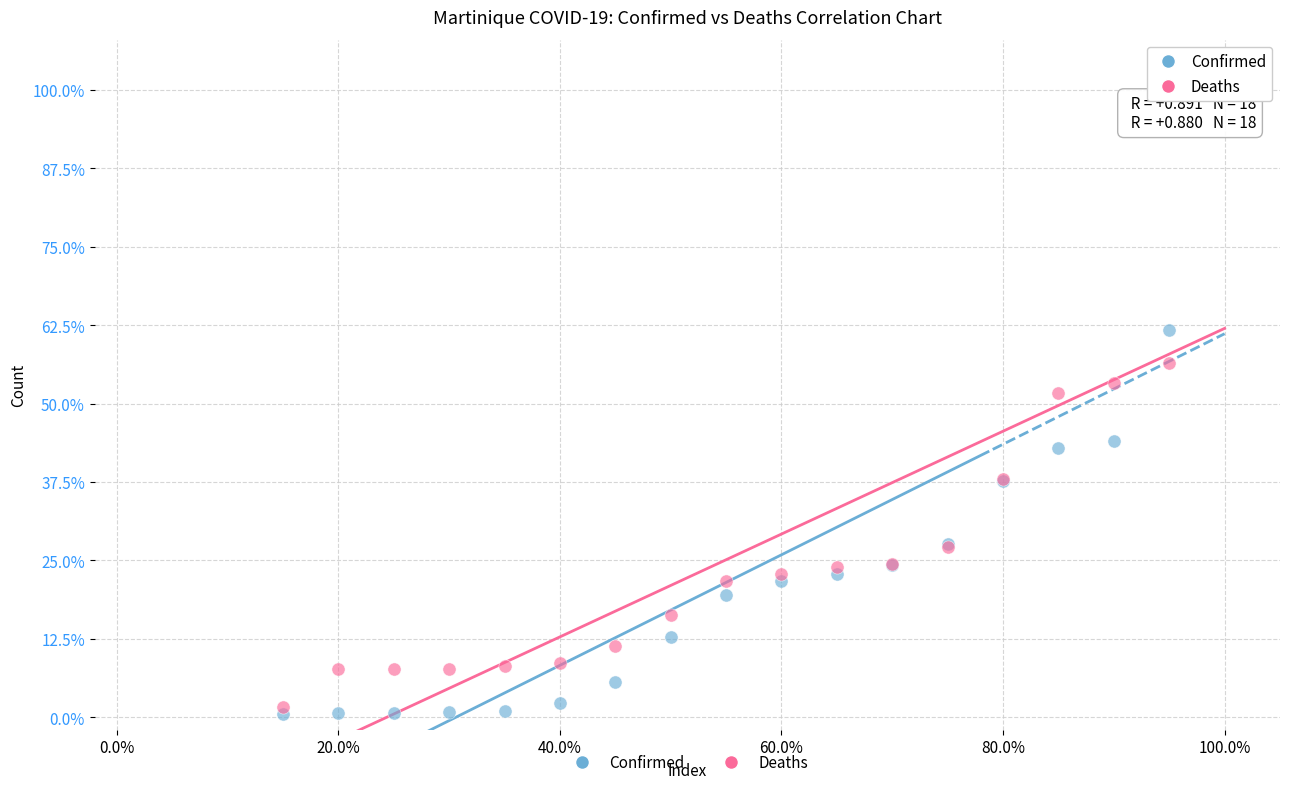

What are all the series names shown in the legend?

Confirmed, Deaths